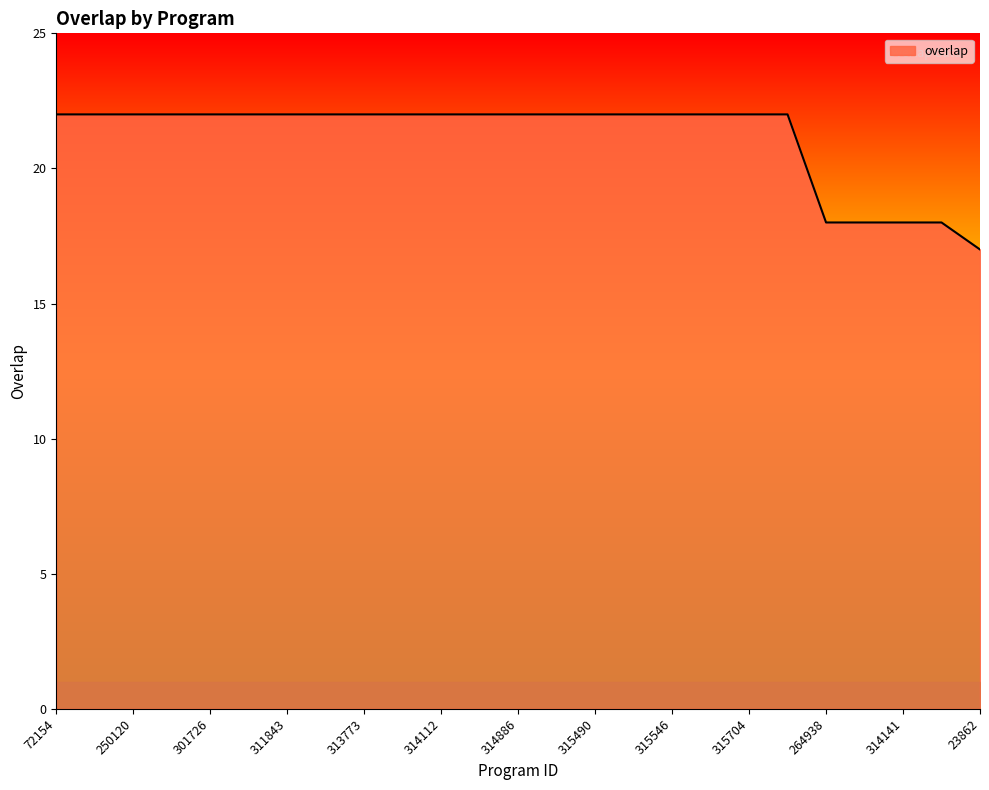

What is the minimum value shown in the chart?

17